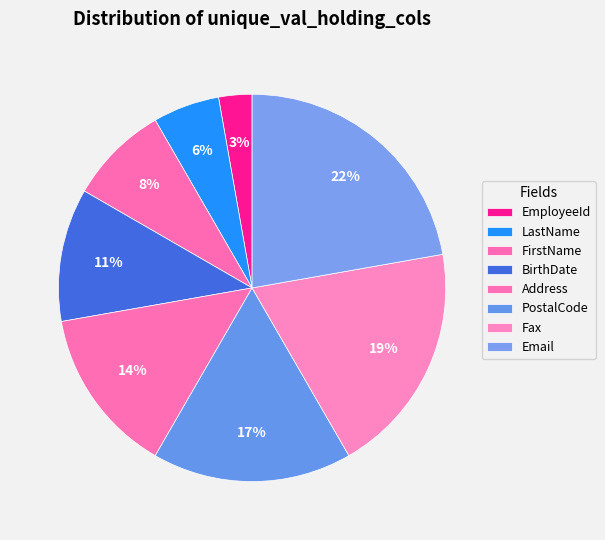

Does FirstName represent more than half of the total?

No